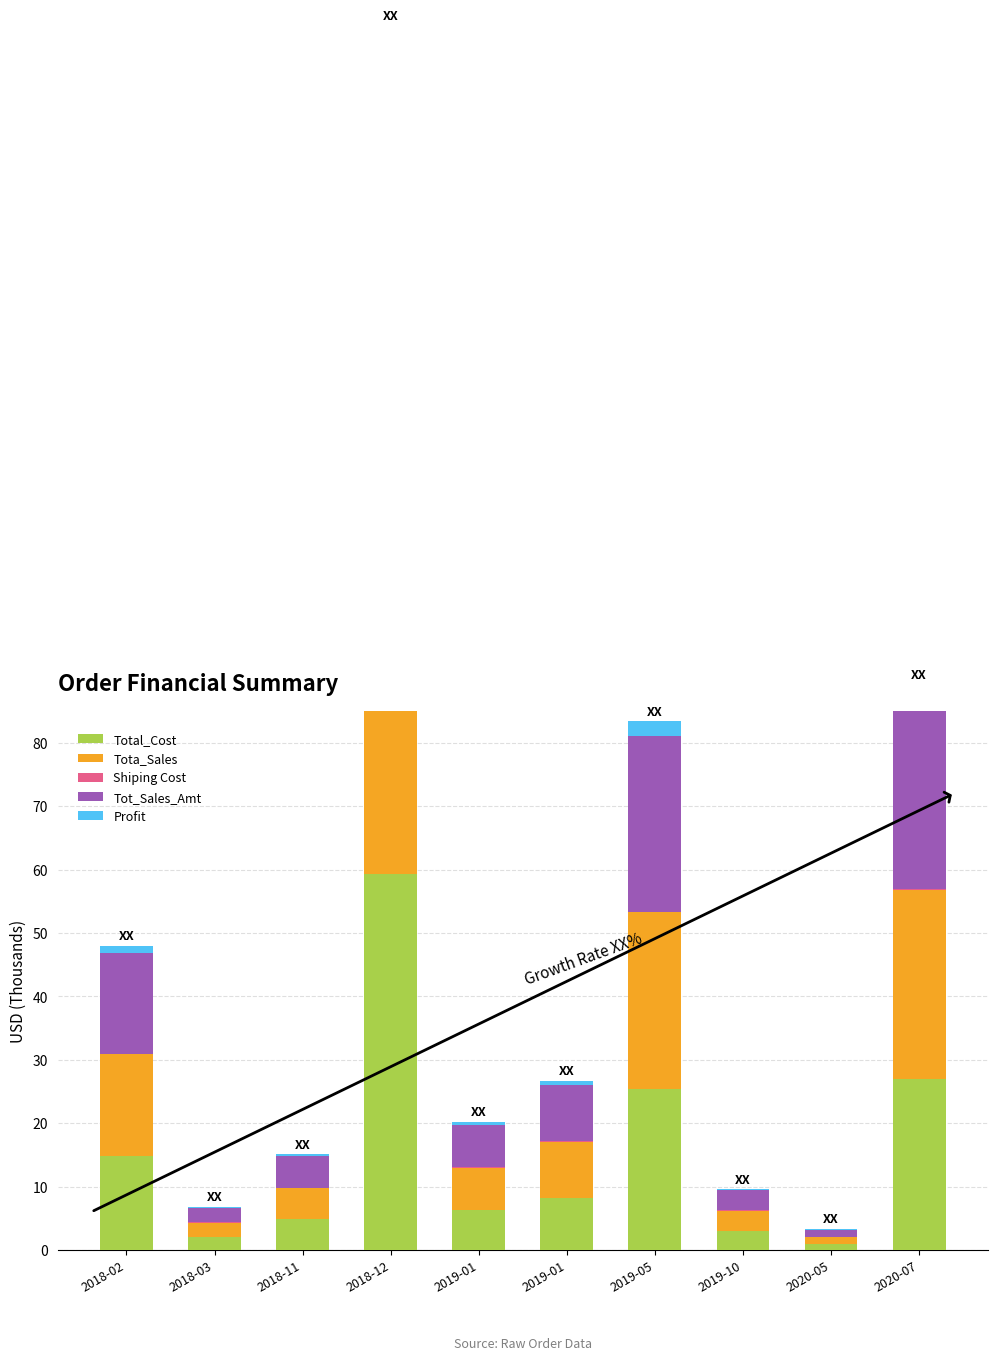

What is the difference between the Tot_Sales_Amt values at 2018-11 and 2019-01?

3.9